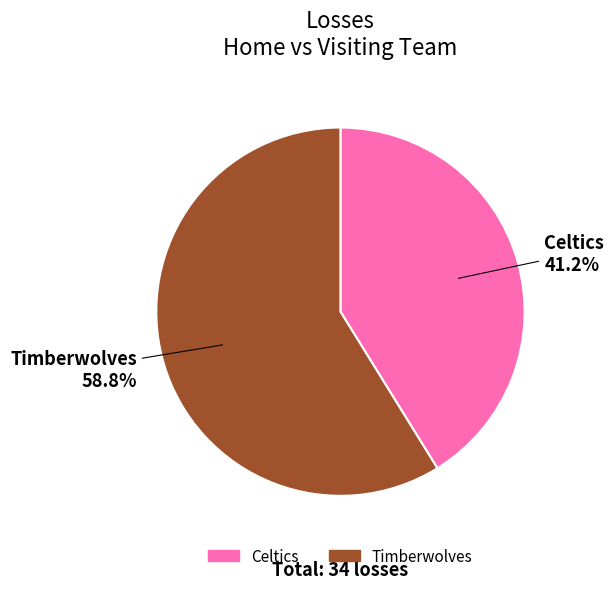

How much of the chart is everything except Celtics?

58.8%